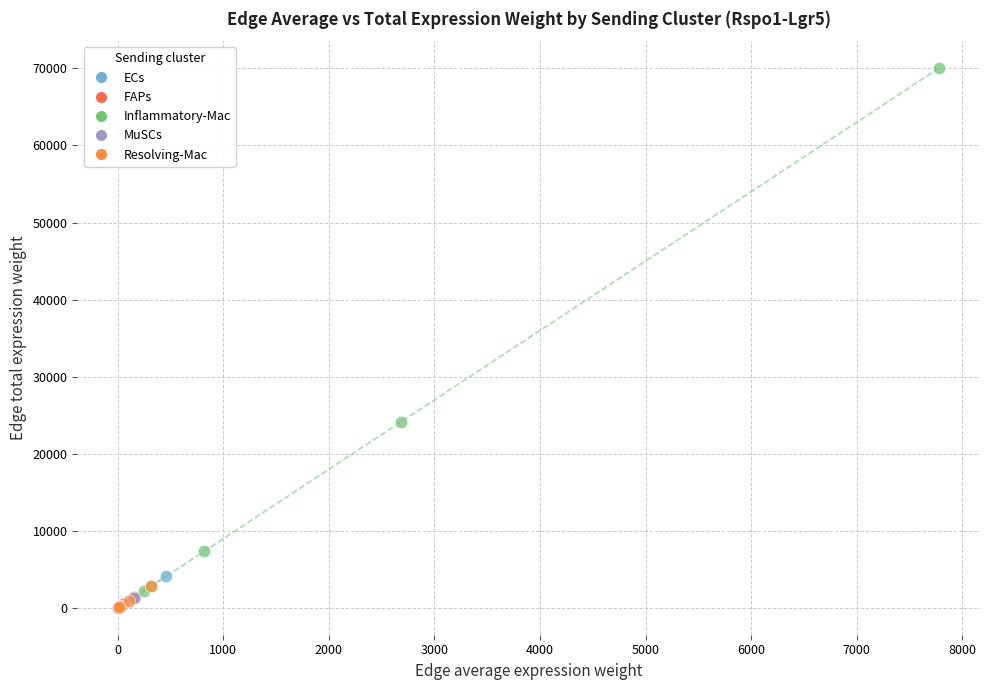

Which series reaches the maximum Y coordinate?

Inflammatory-Mac